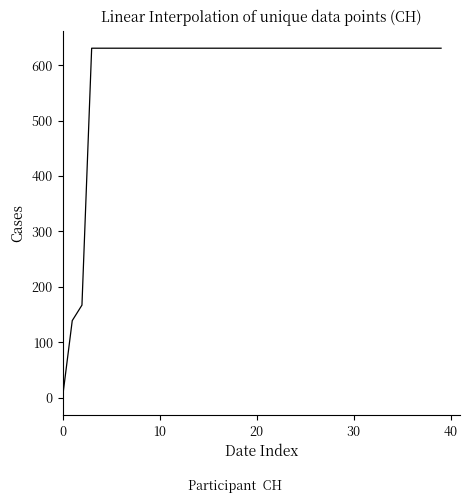

Reading left to right, transcribe all the data shown in this chart.

0	139	167	631	631	631	631	631	631	631	631	631	631	631	631	631	631	631	631	631	631	631	631	631	631	631	631	631	631	631	631	631	631	631	631	631	631	631	631	631